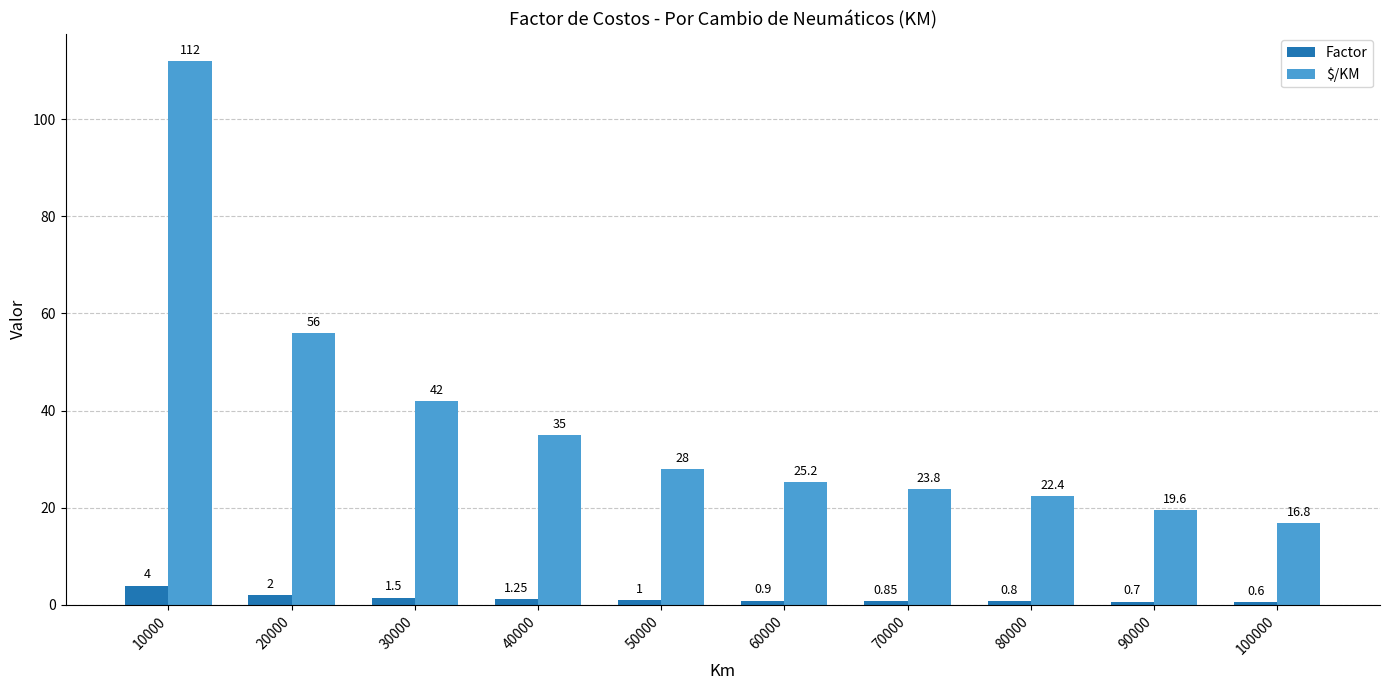

What is the maximum value for $/KM?

112.0